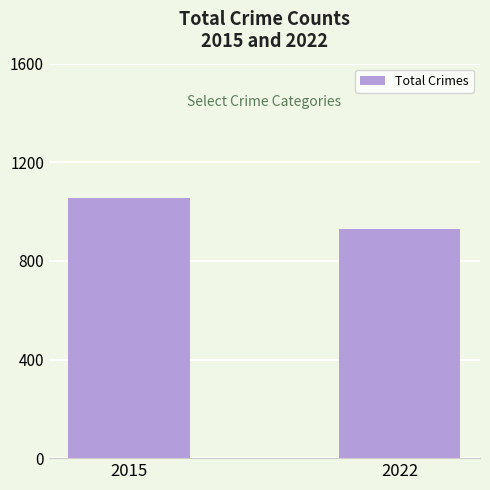

What is the value of the 2nd bar from the left?

928